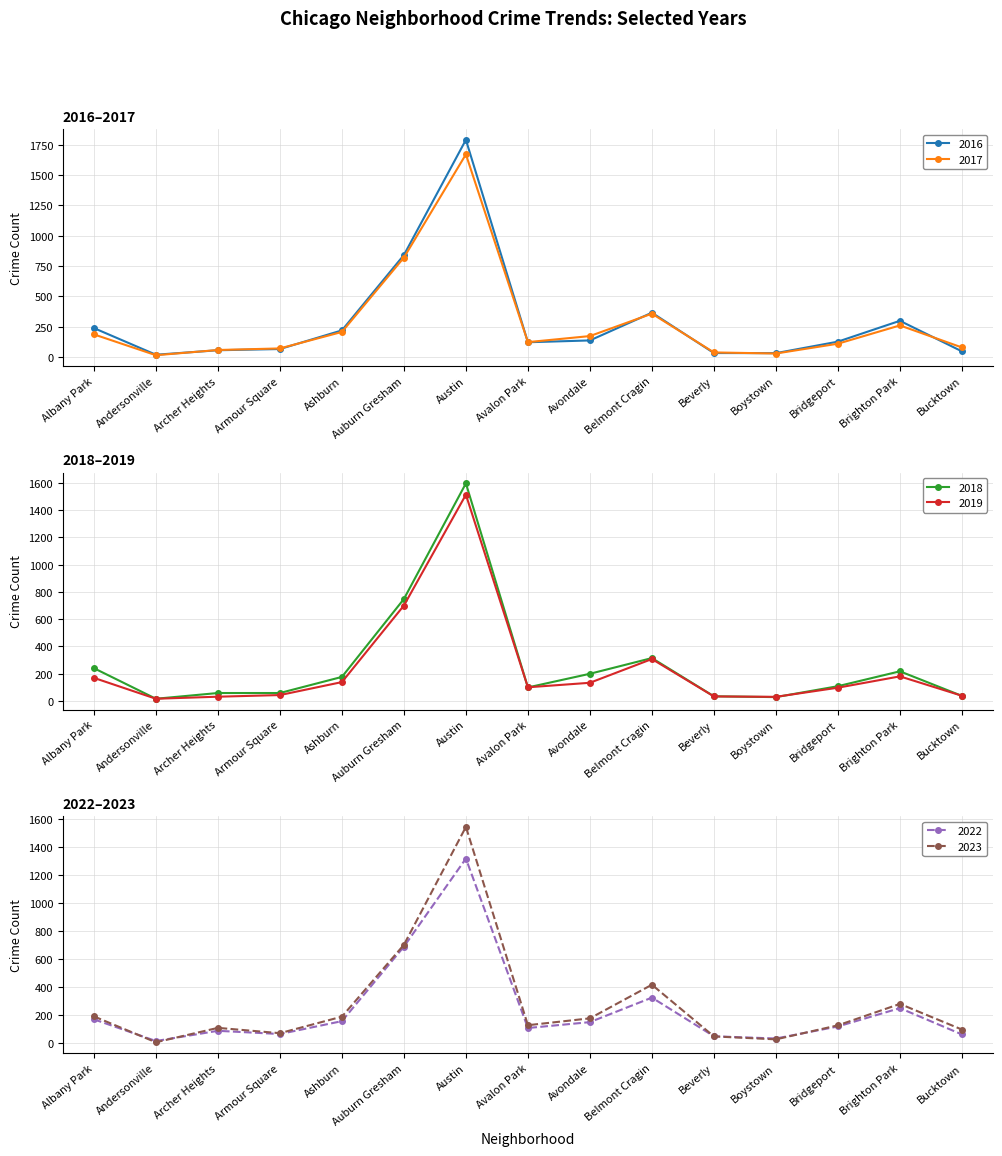

What is the value of the 2019 point at the 10th from the left?

308